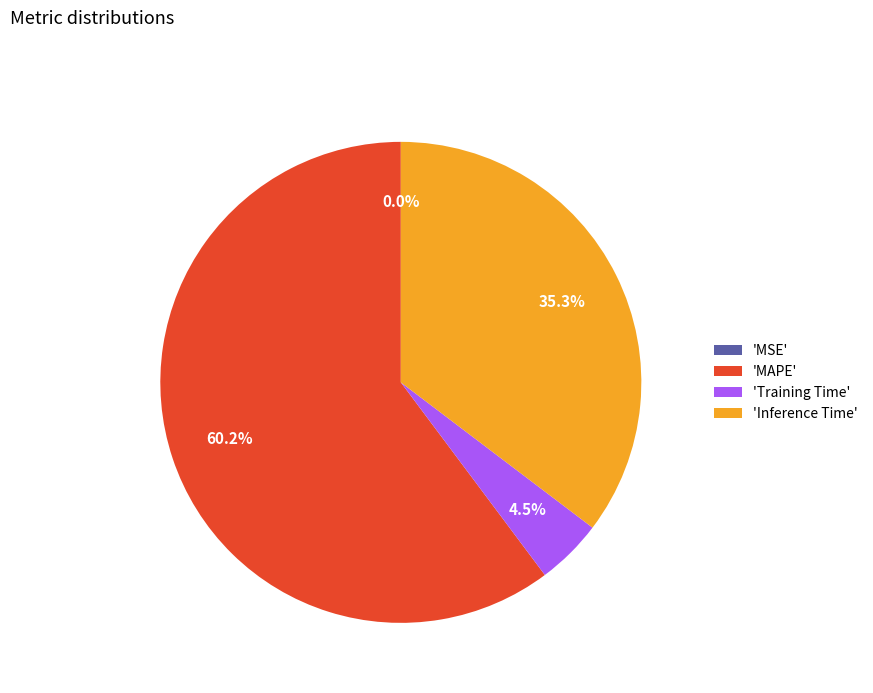

Combined, do 'Training Time' and 'MAPE' account for over 50%?

Yes